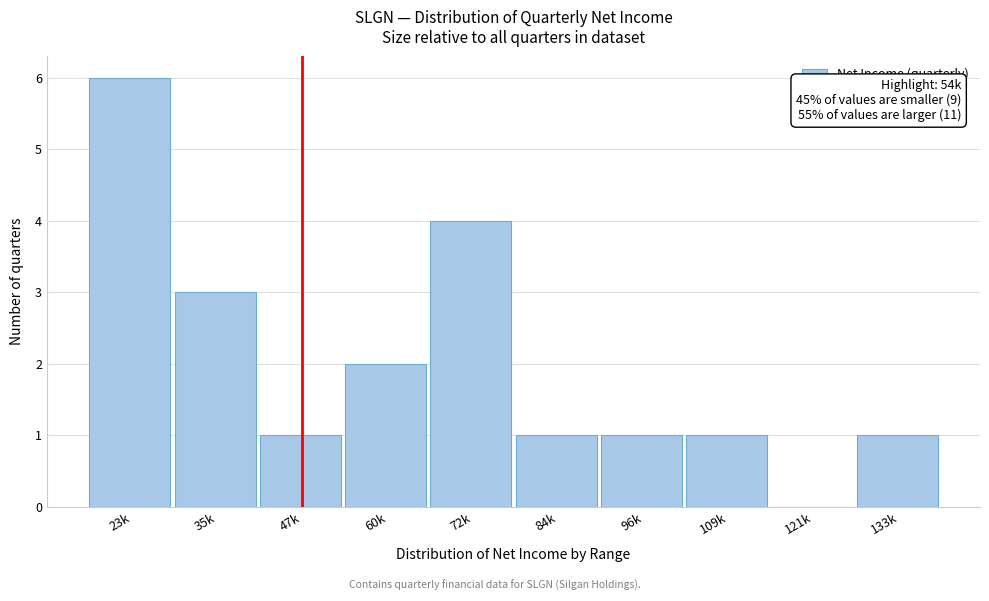

Reading left to right, list all the values displayed in this chart.

23k=6	35k=3	47k=1	60k=2	72k=4	84k=1	96k=1	109k=1	121k=0	133k=1